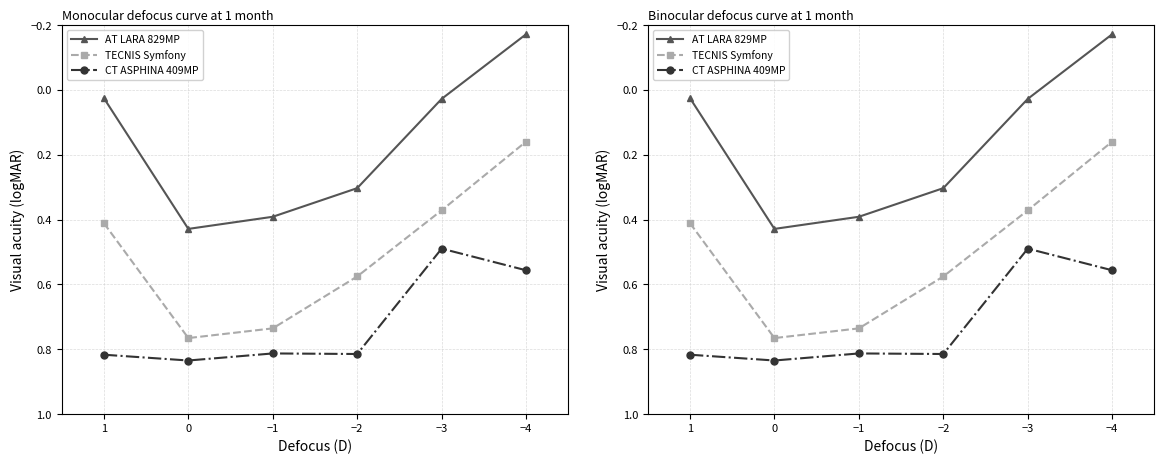

Is the value of TECNIS Symfony at −1 greater than the value of AT LARA 829MP at −4?

Yes